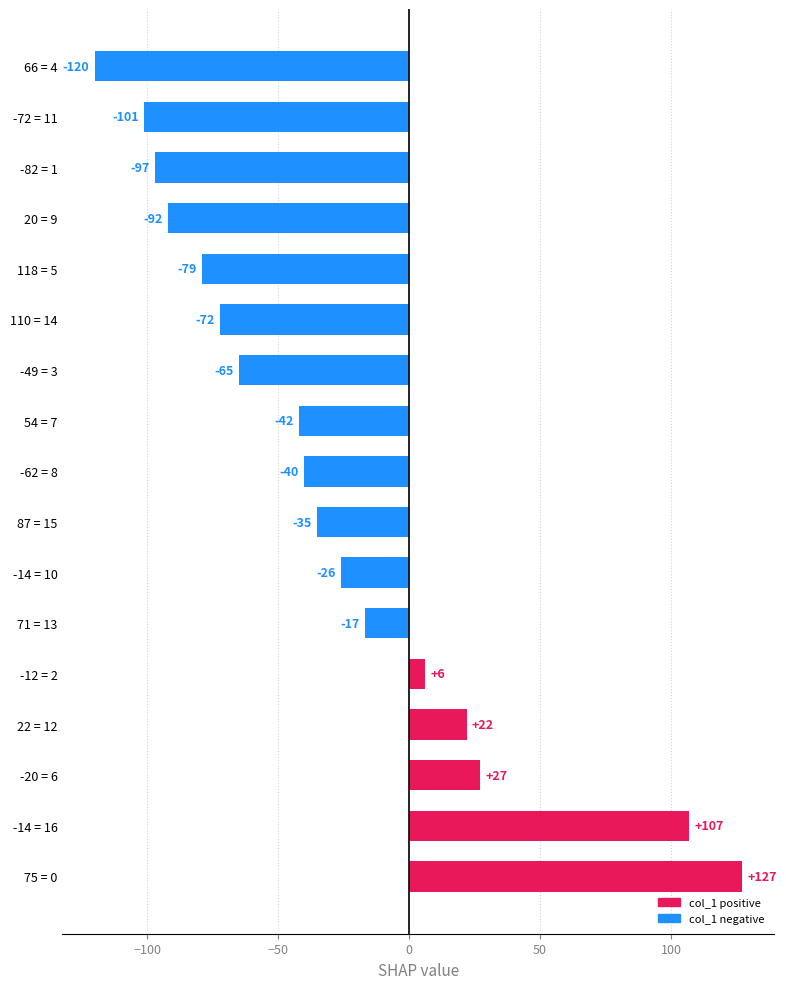

What is the sum of all values?

-497